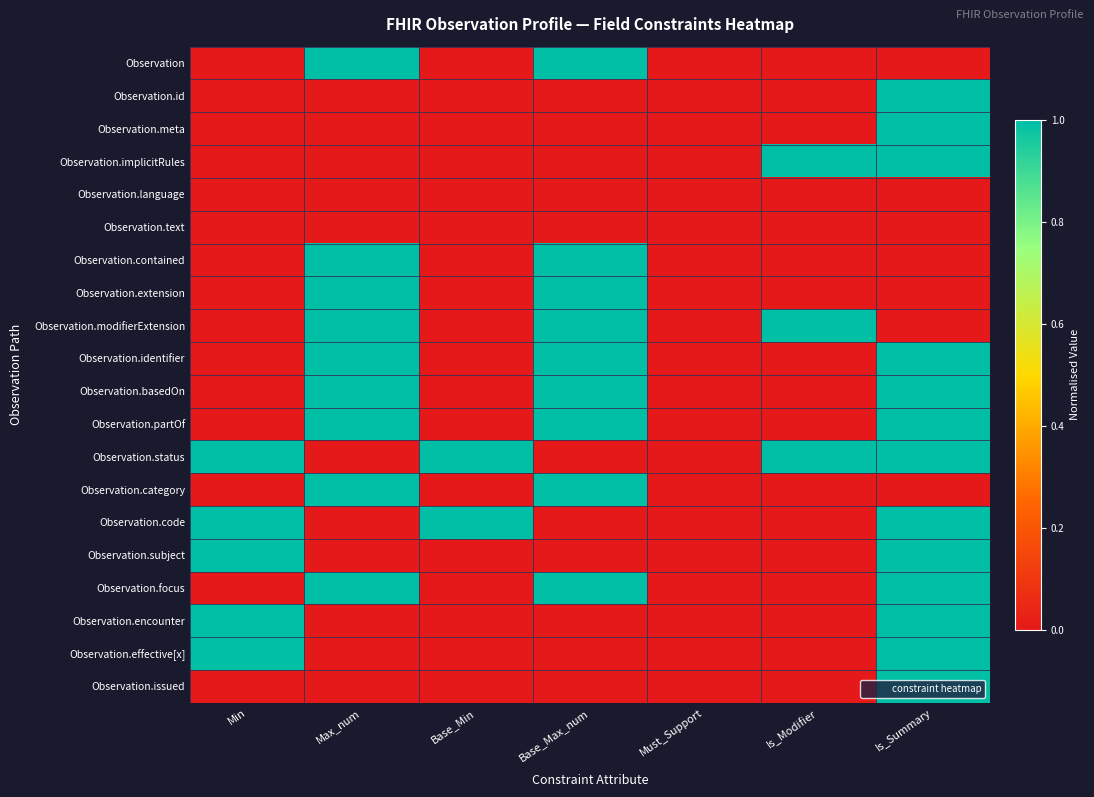

What is the spread (max minus min) of values at Max_num?

1